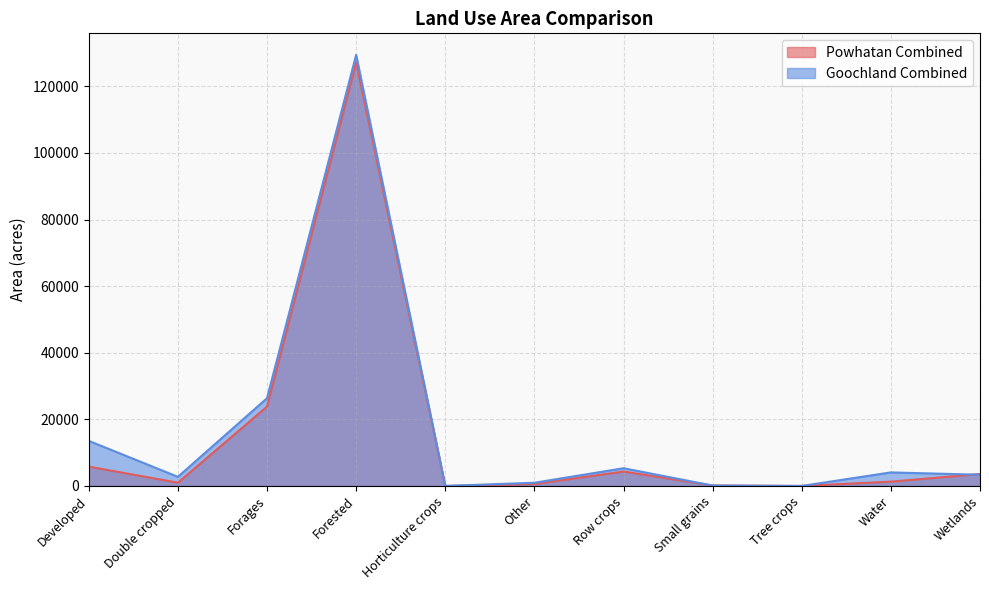

Where is the first local minimum for Goochland Combined?

Double cropped